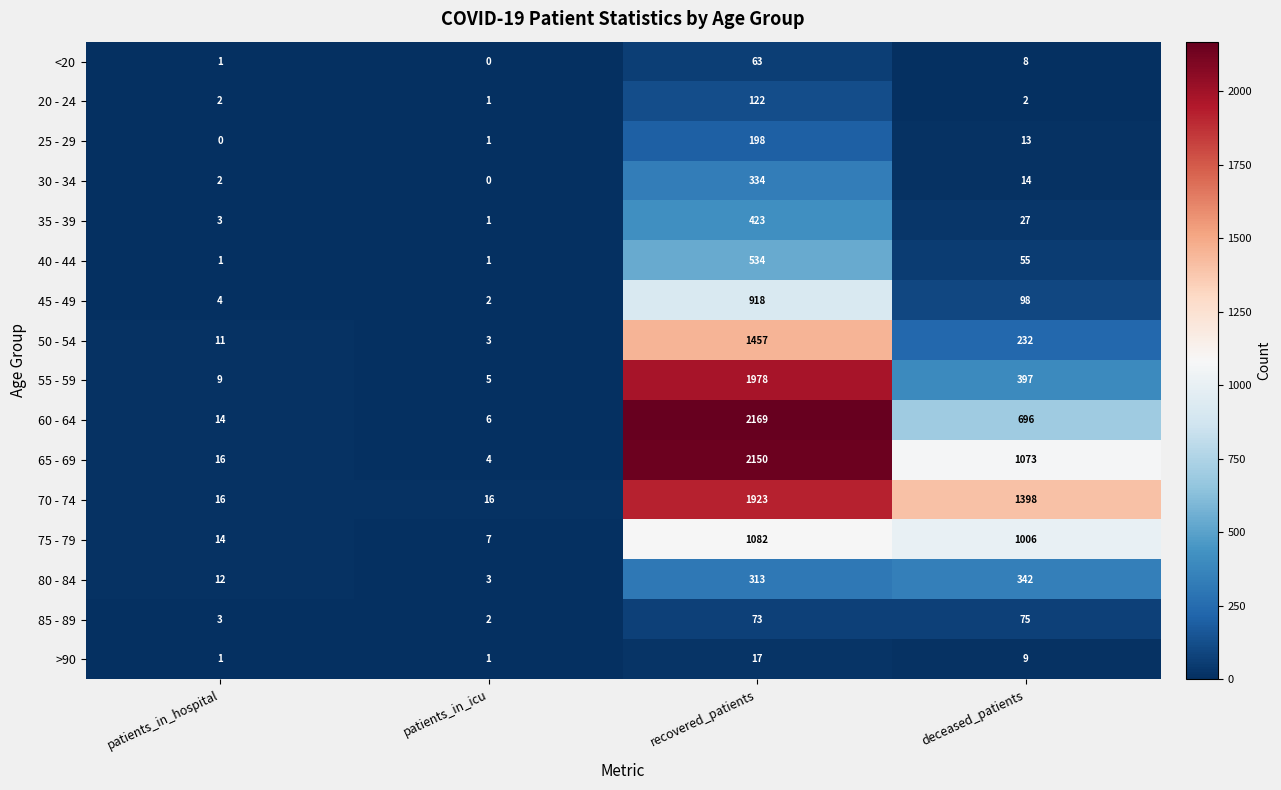

What is the spread (max minus min) of values at recovered_patients?

2152